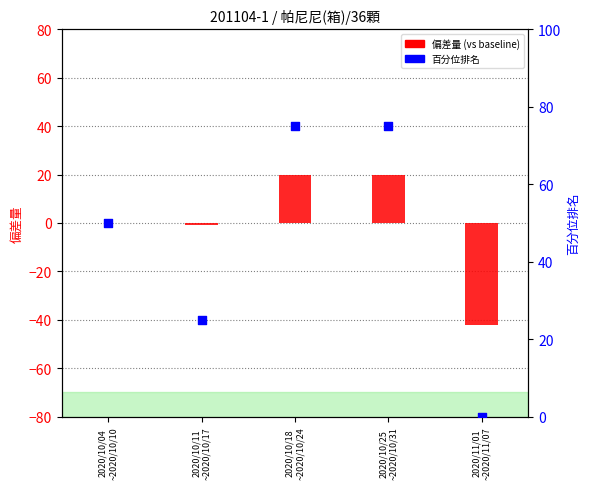

Which series has the largest total across all categories?

百分位排名